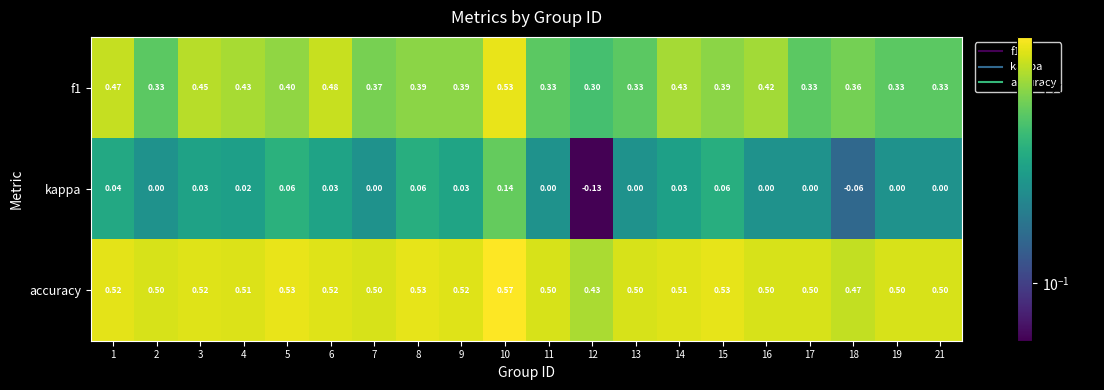

Is the value of kappa at 13 greater than the value of accuracy at 4?

No